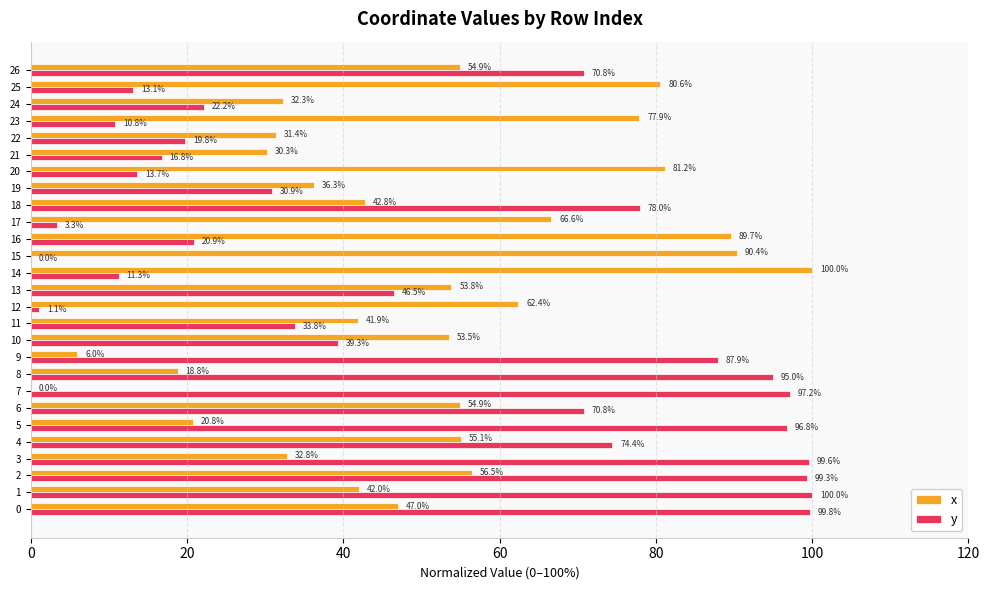

Which series has the largest total across all categories?

x